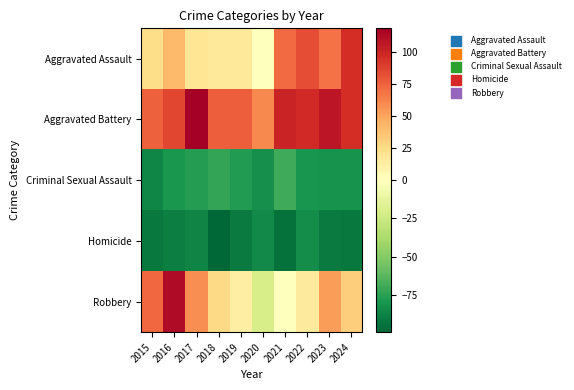

Reading left to right, list all the values displayed in this chart.

Aggravated Assault: 2015=24.6	2016=41.6	2017=18.6	2018=16.6	2019=16.6	2020=0.6	2021=71.6	2022=82.6	2023=68.6	2024=95.6
Aggravated Battery: 2015=75.6	2016=85.6	2017=118.6	2018=76.6	2019=76.6	2020=60.6	2021=100.6	2022=97.6	2023=106.6	2024=95.6
Criminal Sexual Assault: 2015=-86.4	2016=-79.4	2017=-76.4	2018=-72.4	2019=-77.4	2020=-82.4	2021=-69.4	2022=-80.4	2023=-81.4	2024=-81.4
Homicide: 2015=-92.4	2016=-89.4	2017=-87.4	2018=-99.4	2019=-91.4	2020=-85.4	2021=-95.4	2022=-83.4	2023=-91.4	2024=-92.4
Robbery: 2015=72.6	2016=112.6	2017=58.6	2018=26.6	2019=12.6	2020=-20.4	2021=0.6	2022=15.6	2023=53.6	2024=31.6